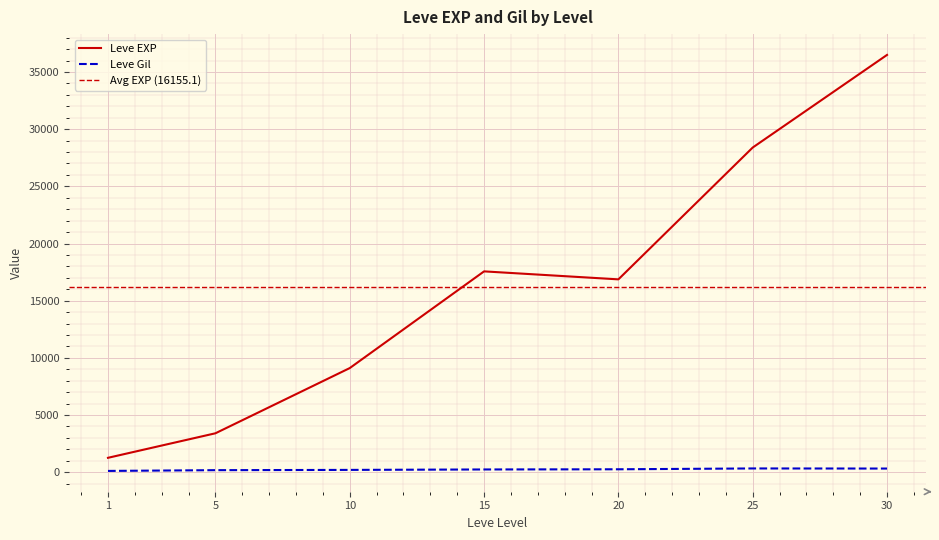

True or false: Leve Gil and Leve EXP cross at least once.

False